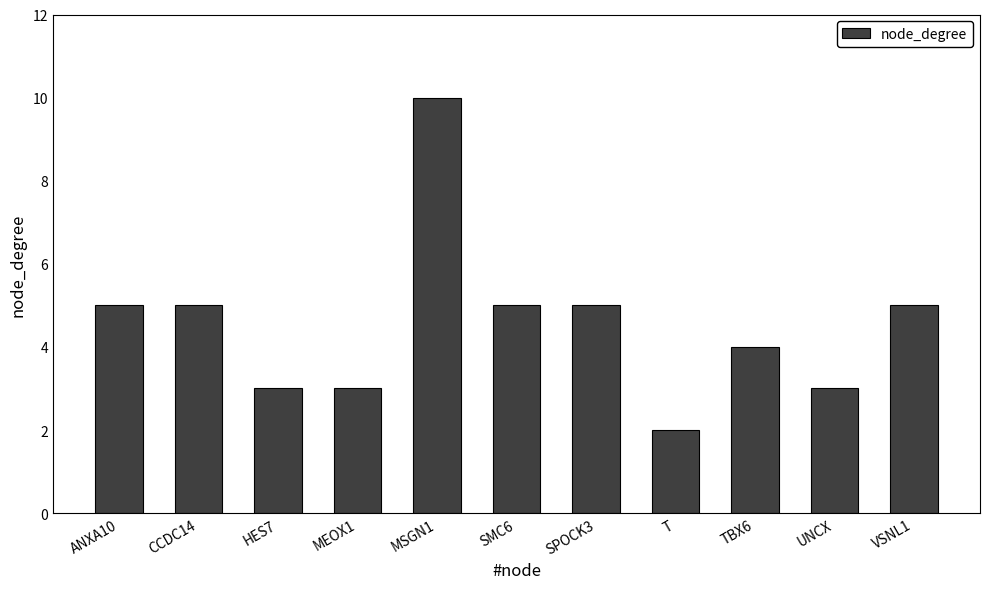

At which category does the chart reach its minimum across all series?

T